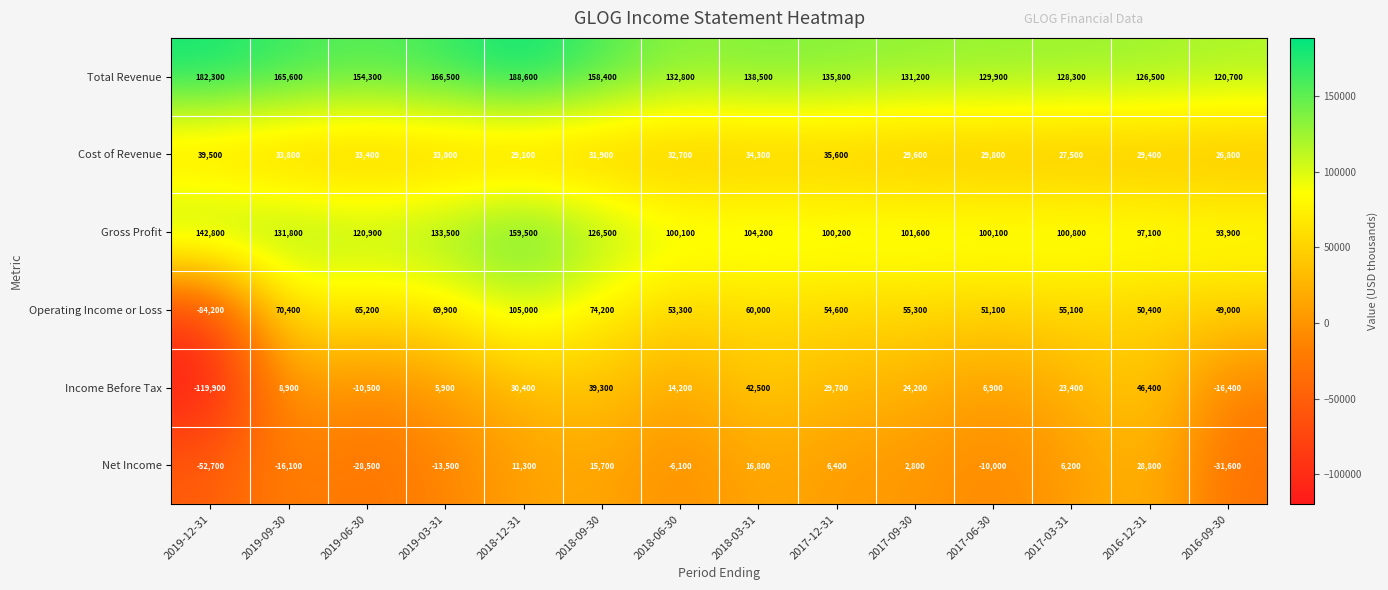

At which category is the sum across all series the highest?

2018-12-31